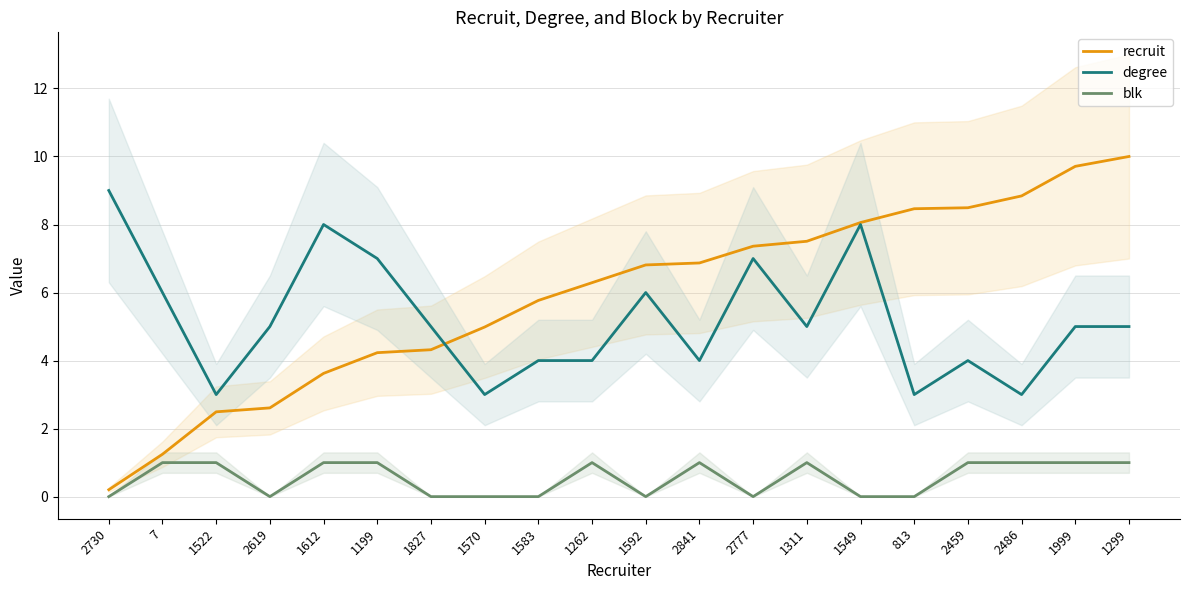

Which series changed the most between 1570 and 1583?

degree